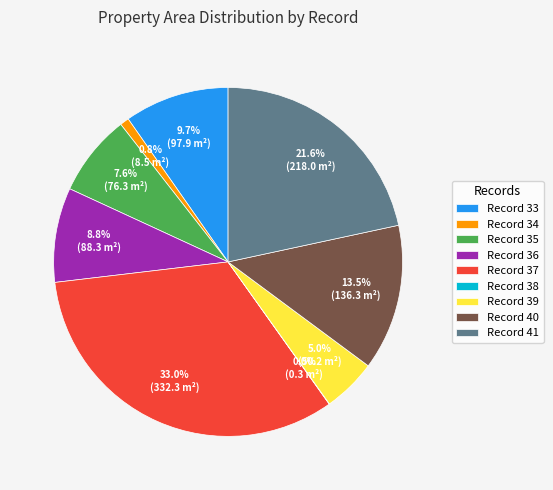

Is Record 33 the majority of the pie?

No